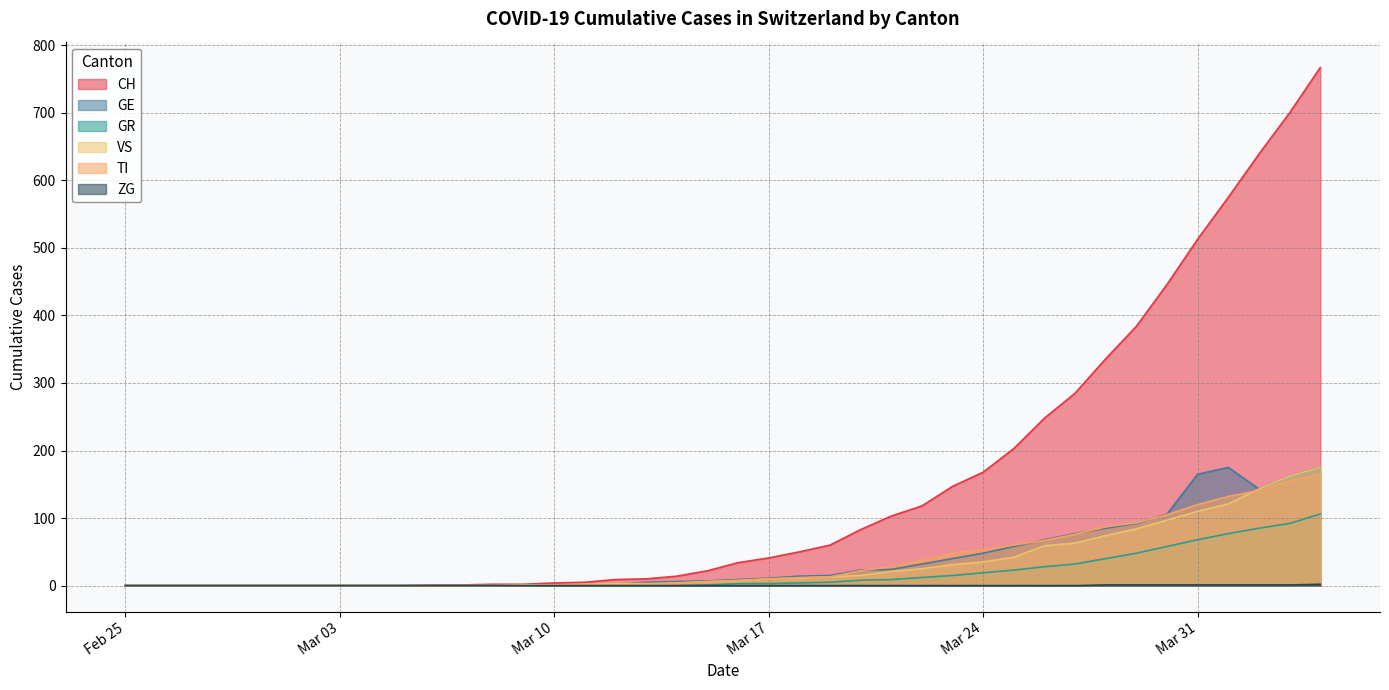

Which category has the highest value across all series?

2020-04-04